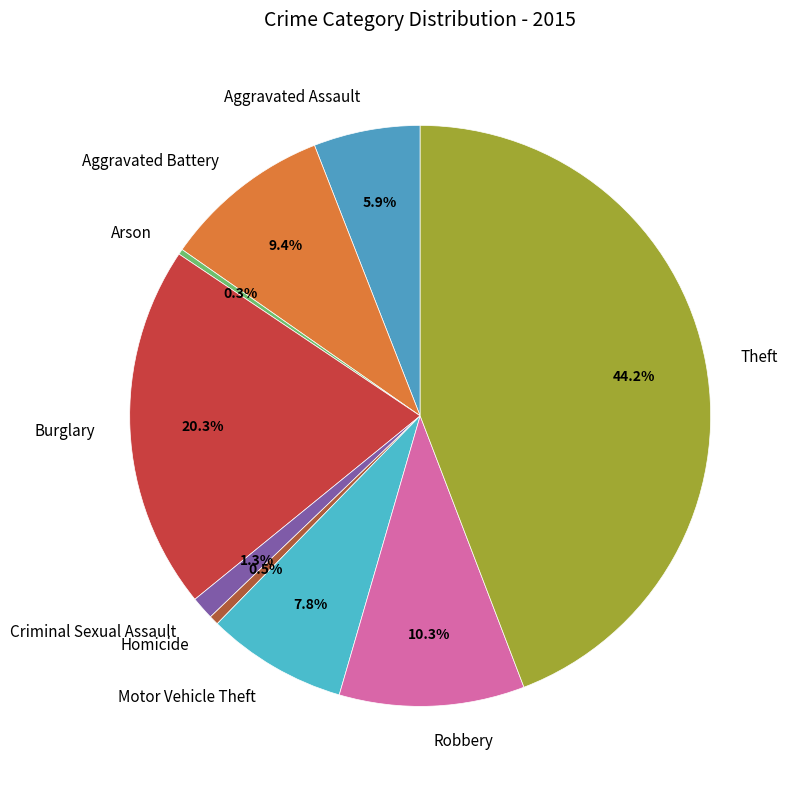

Is it true that Criminal Sexual Assault is 1% of the pie?

True